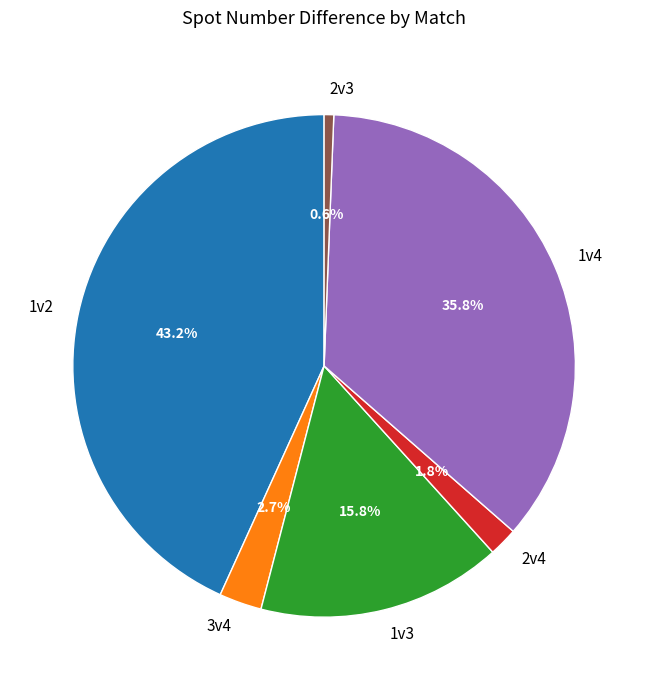

Which category has the biggest portion of the pie?

1v2